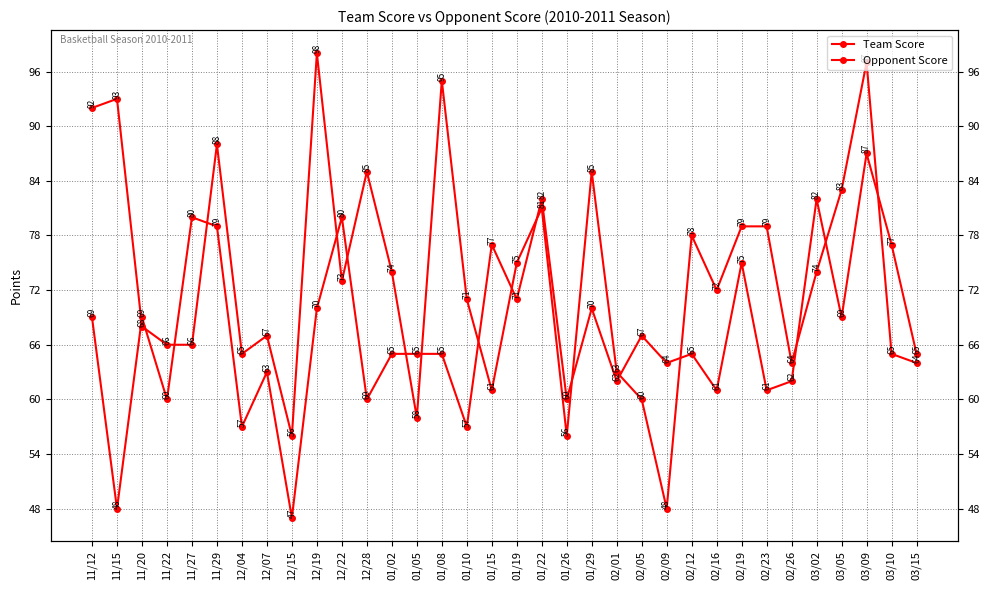

Read the Team Score value at 02/19.

79